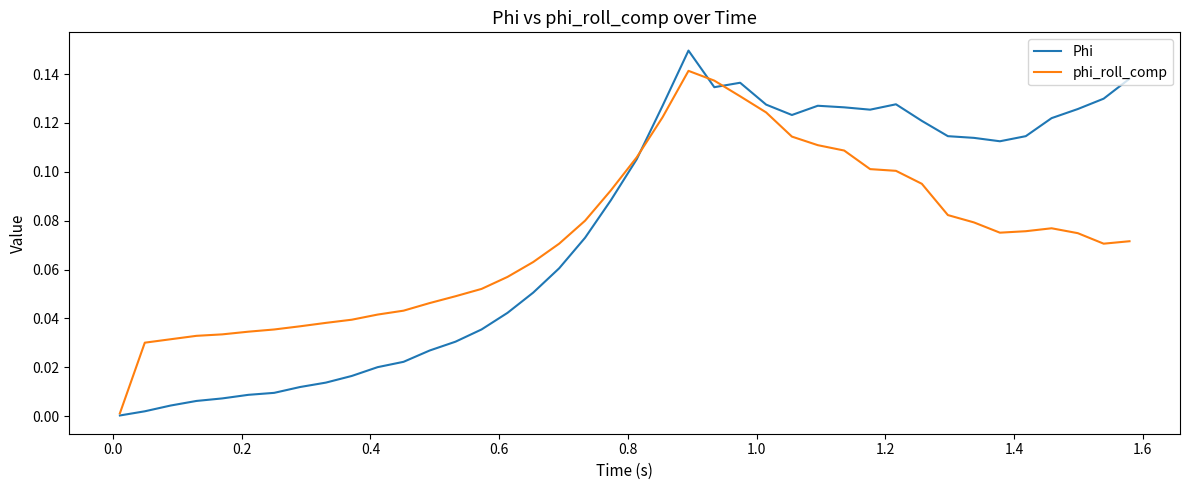

Rank the series by their maximum value, from lowest to highest.

phi_roll_comp, Phi